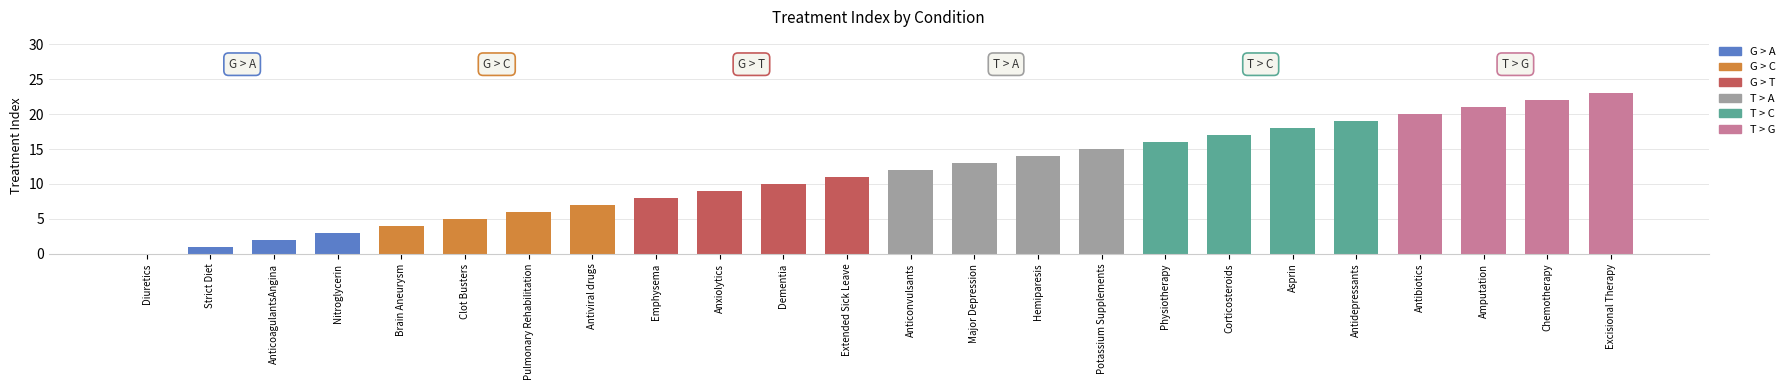

What is the greatest value displayed?

23